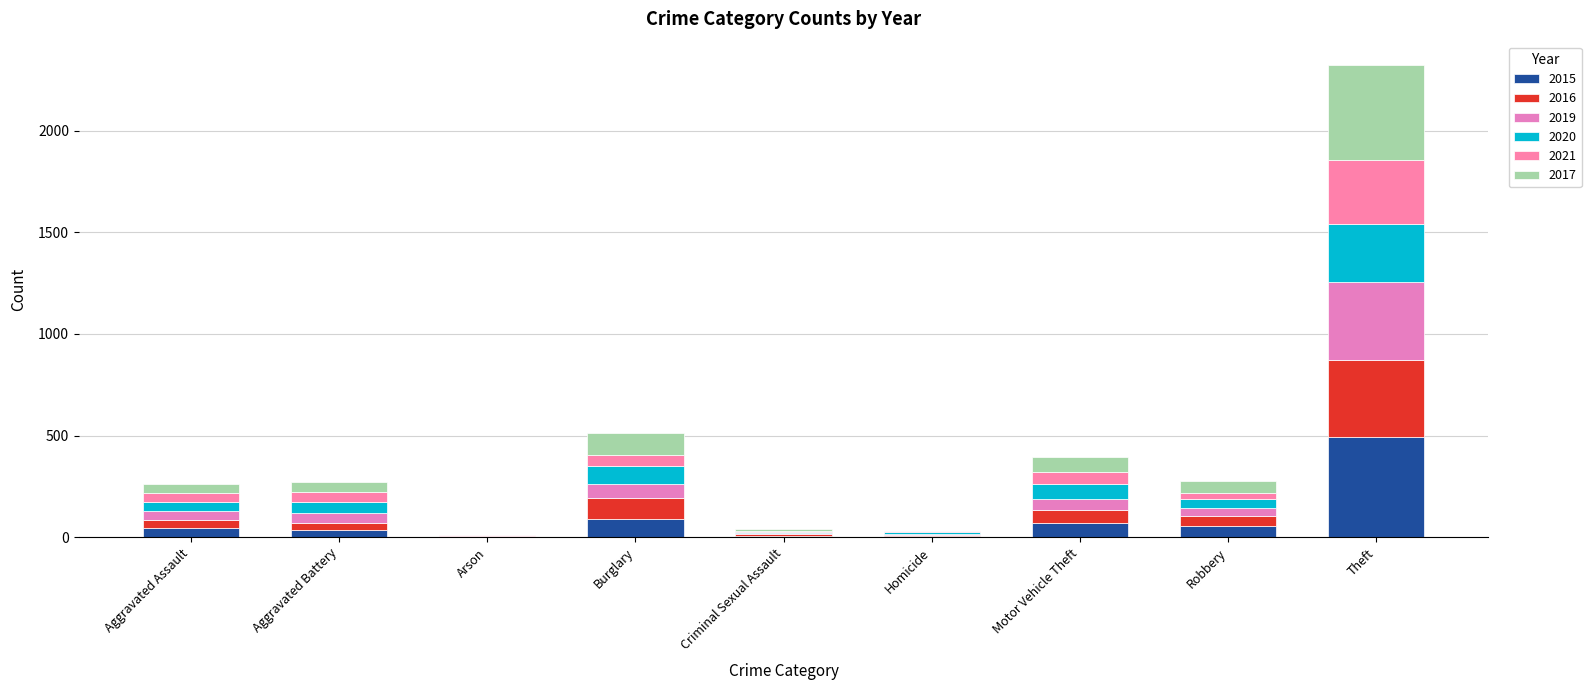

Which series has the largest total across all categories?

2017